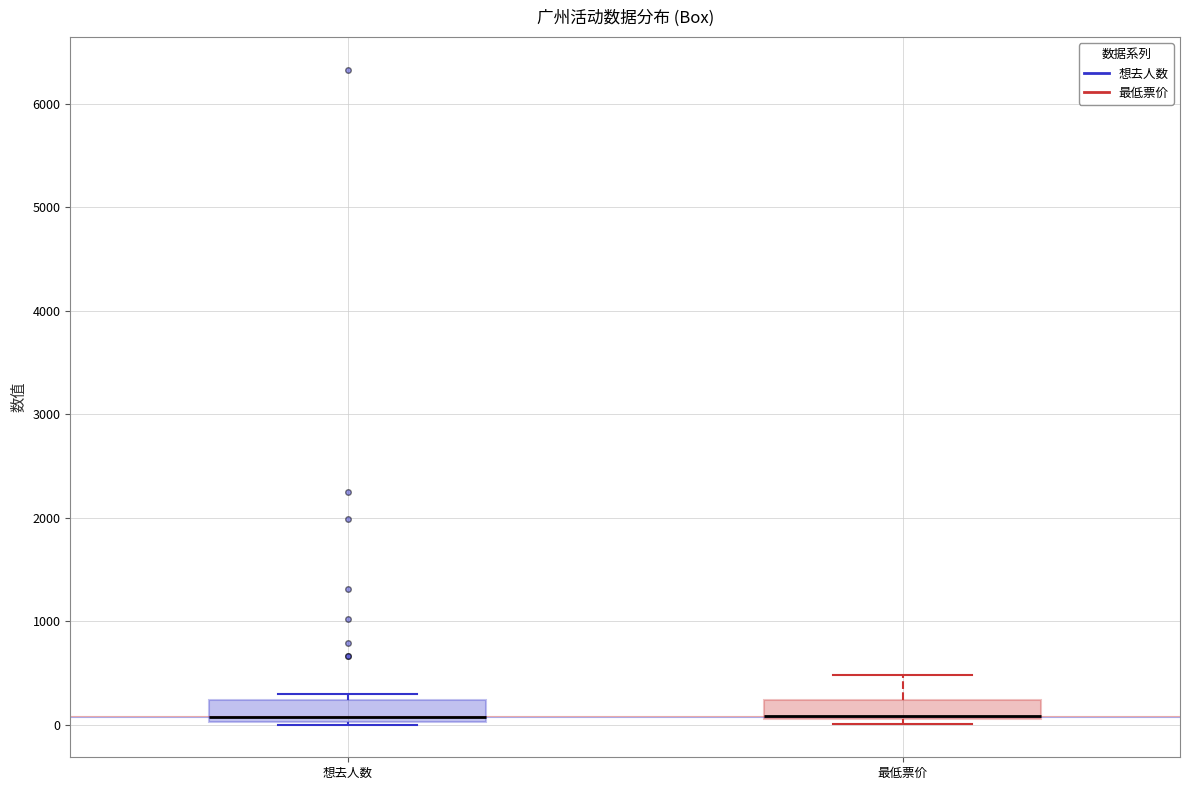

Where is the lower edge of the box for 最低票价 on the y-axis? The values are not printed on the chart, so give them approximately, as read against the axis.

100